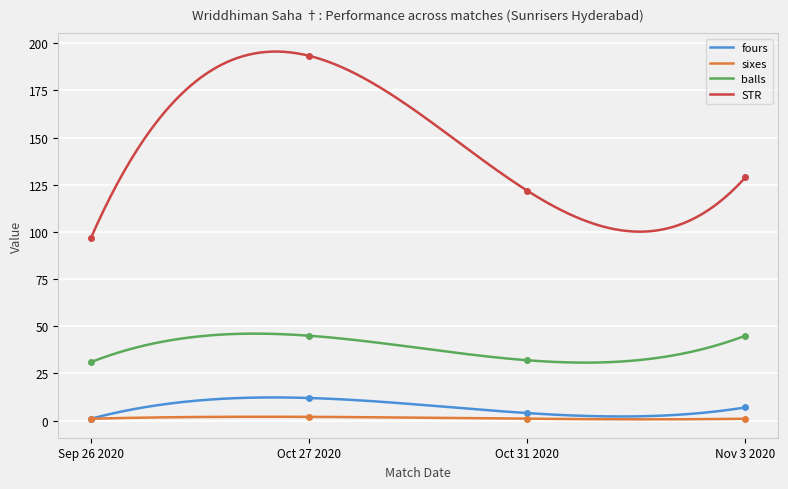

True or false: fours and STR cross at least once.

False